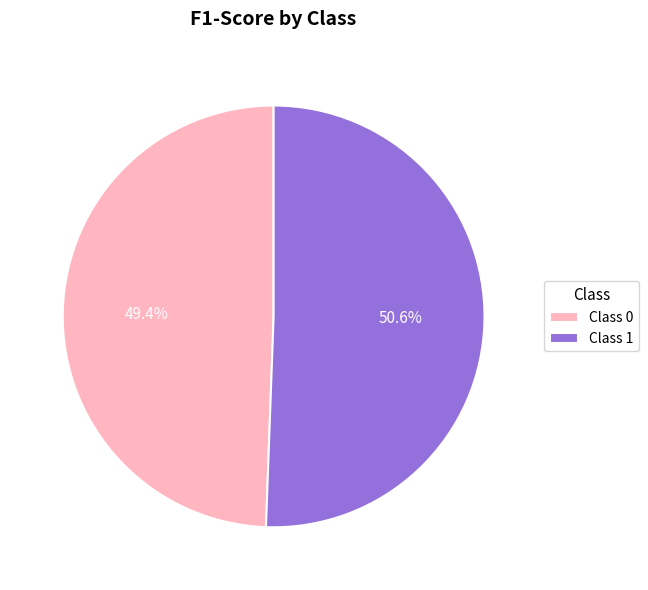

What is the largest slice in the pie chart?

Class 1